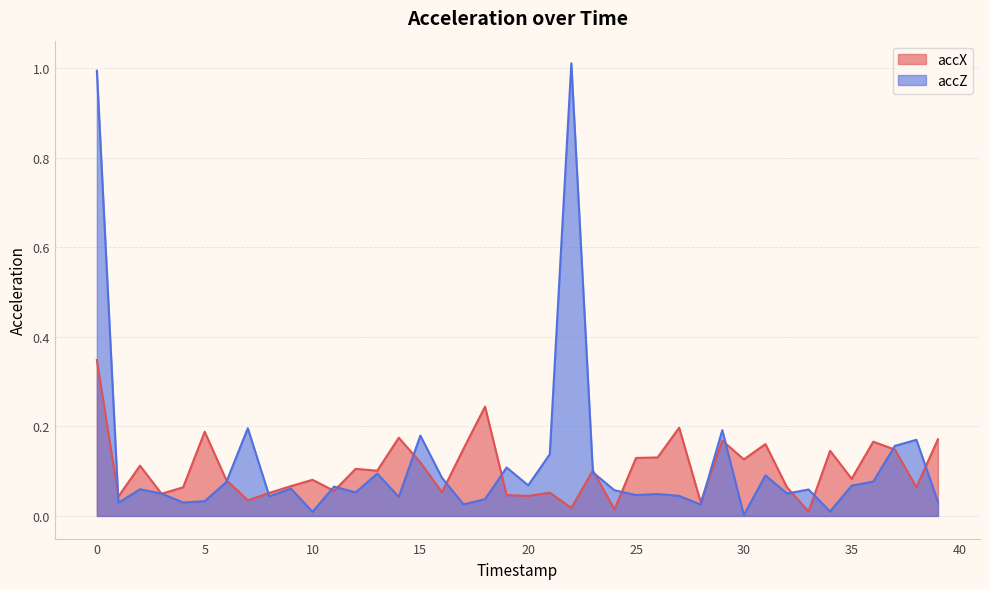

Which series ends up on top after the final intersection of accZ and accX?

accX